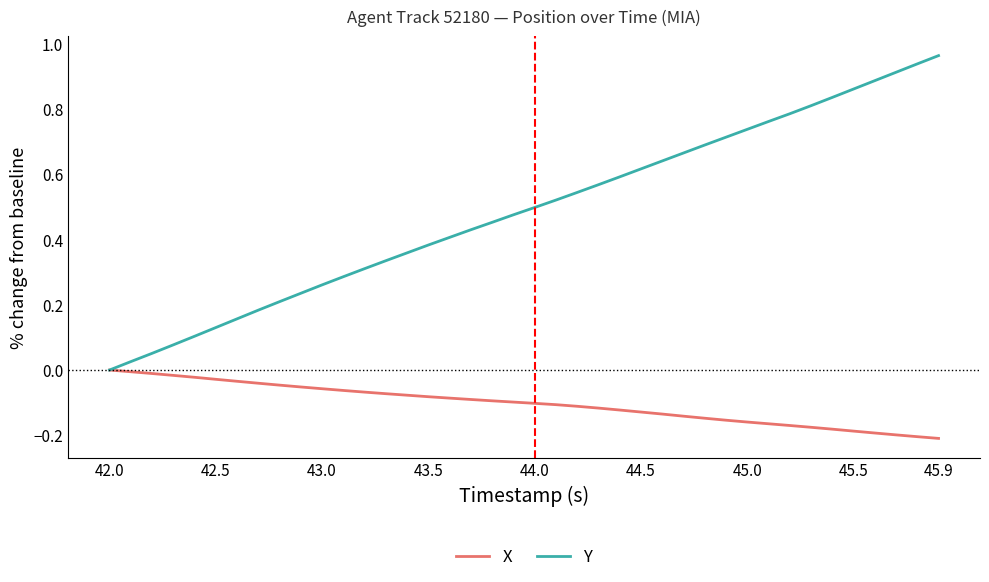

Rank the series by their average value, from lowest to highest.

X, Y